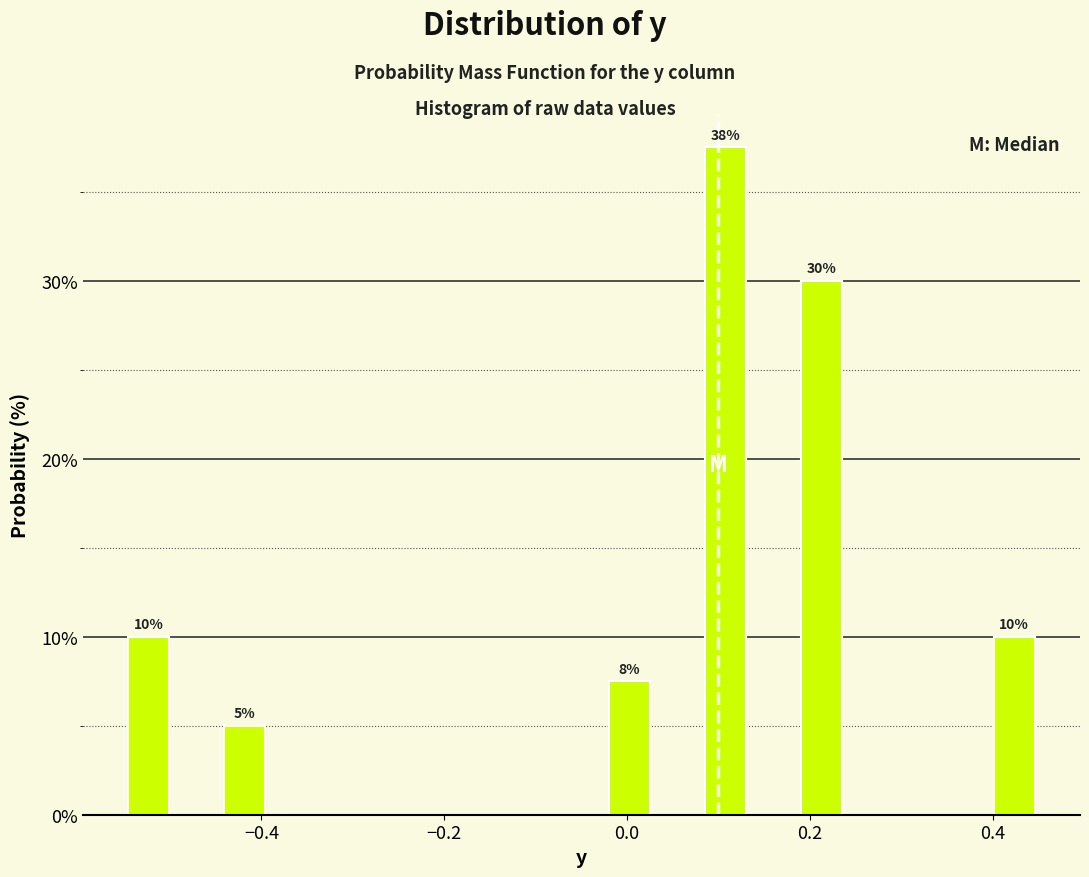

Read against the x-axis, roughly where is the centre of the tallest bar?

0.10